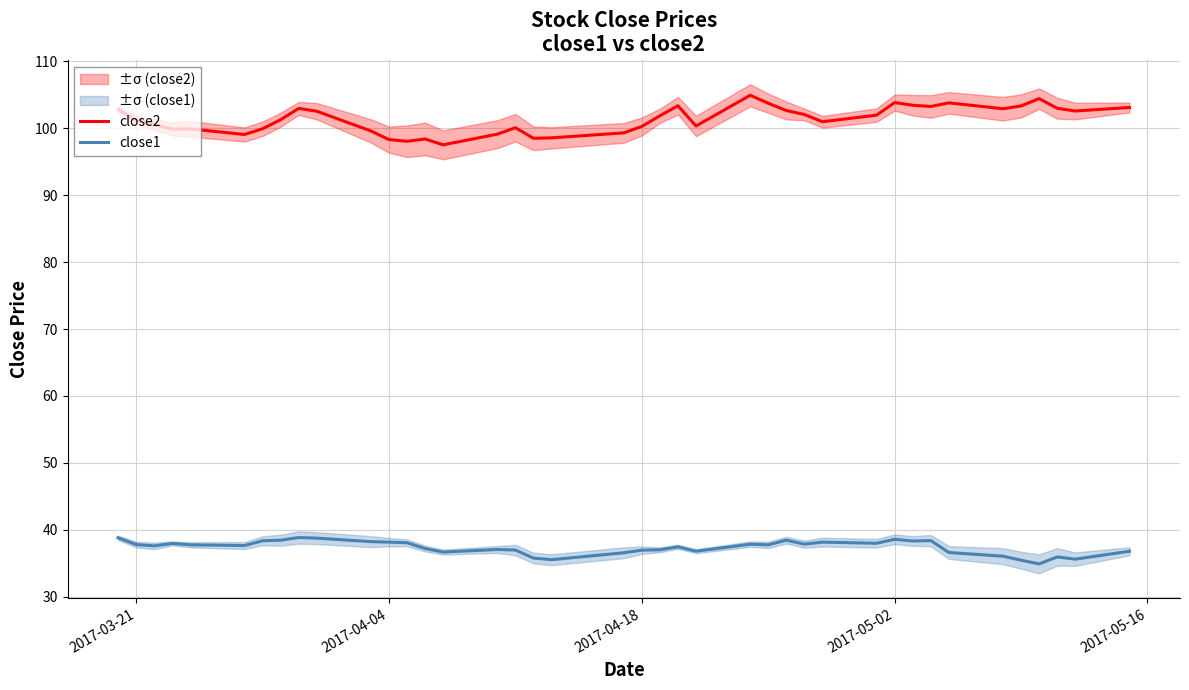

What is the maximum value for close2?

104.9